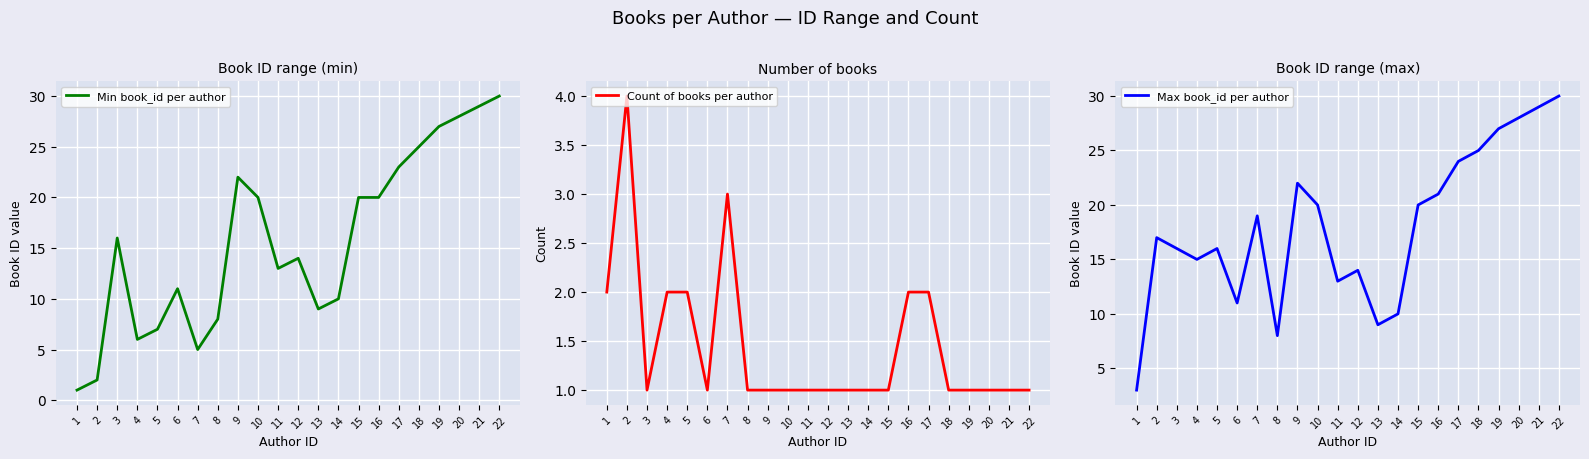

At how many categories does at least one series exceed 4?

21